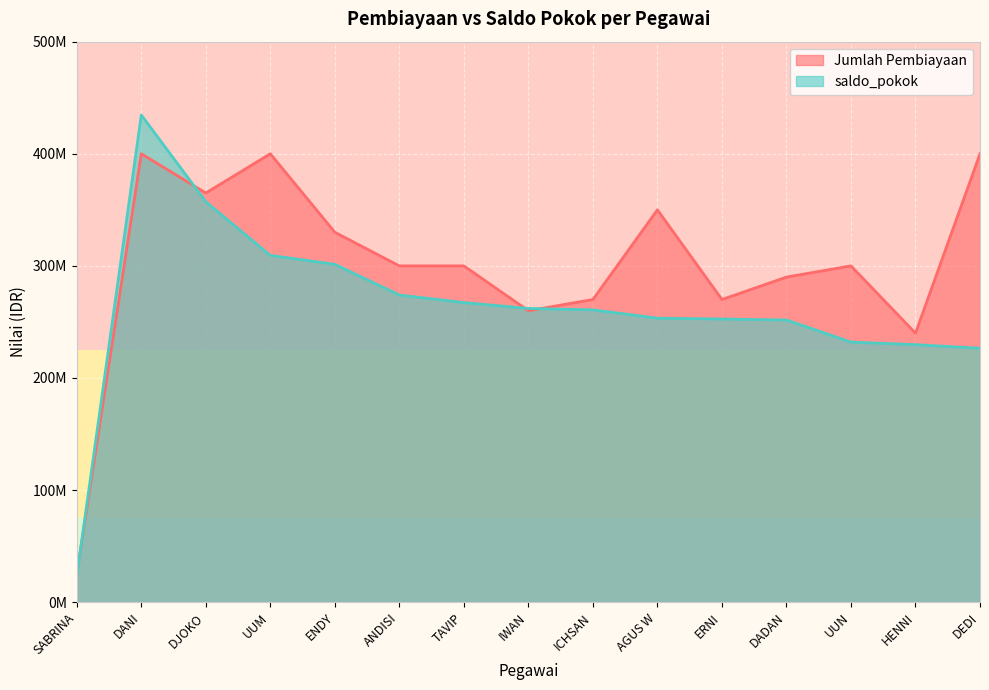

True or false: Jumlah Pembiayaan and saldo_pokok intersect in this chart.

True